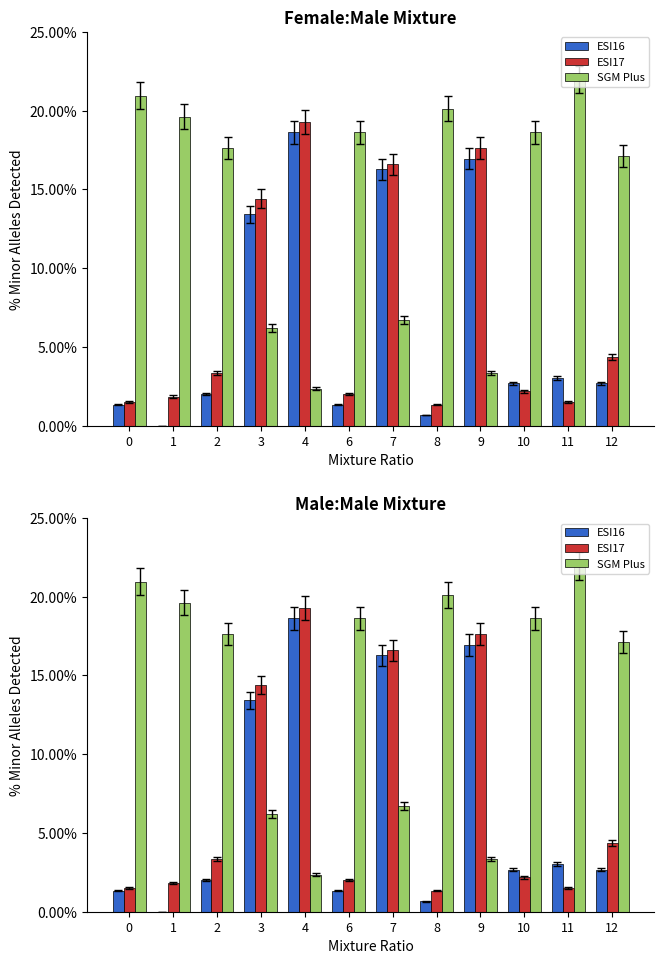

What is the highest value of the SGM Plus series?

22.0